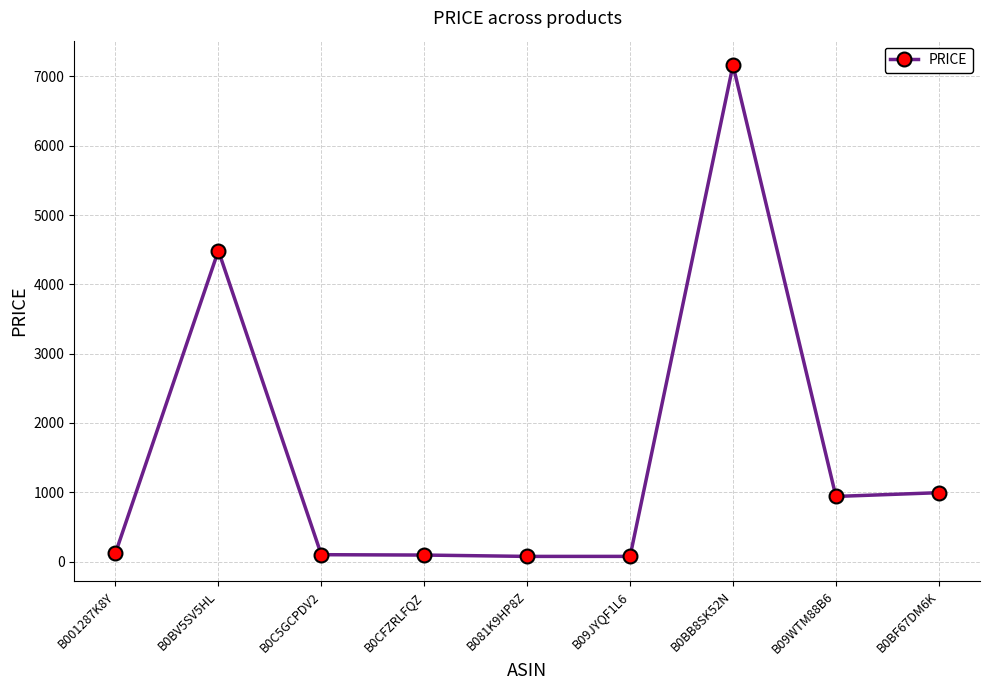

What is the average value?

1560.3